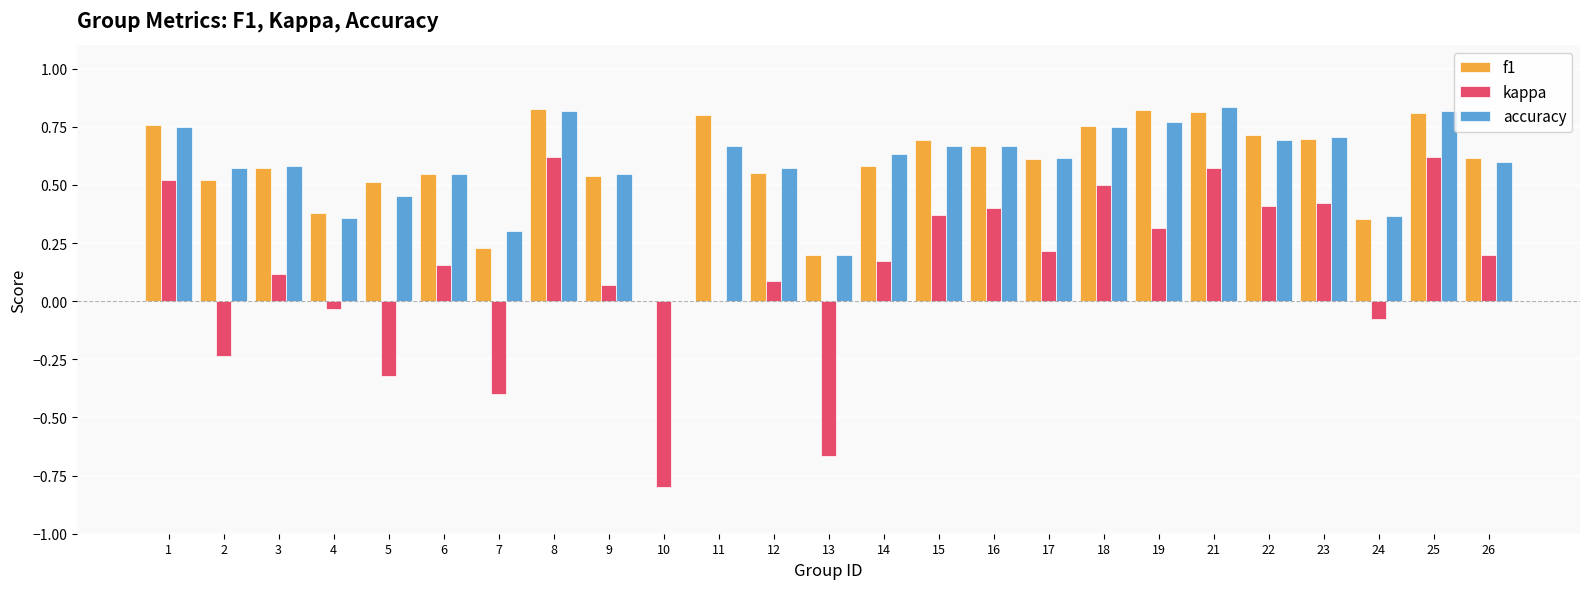

Is the value of accuracy at 23 greater than the value of f1 at 12?

Yes